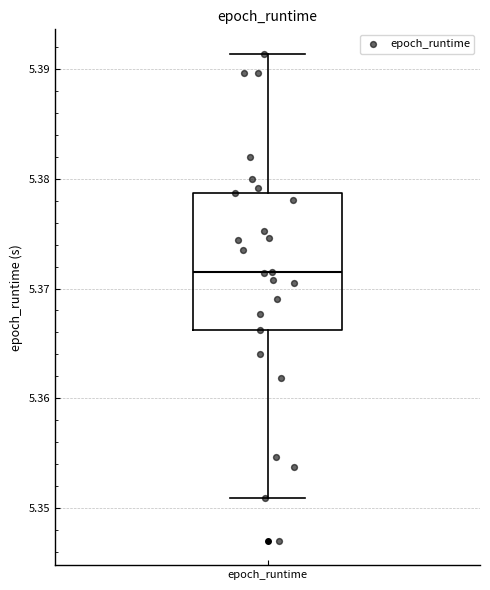

Read this box plot against the y-axis: the position of the median line, the range covered by the box, and the ends of both whiskers. The values are not printed on the chart, so give them approximately, as read against the axis.

median 5.372, box 5.366 to 5.379, whiskers 5.351 to 5.391